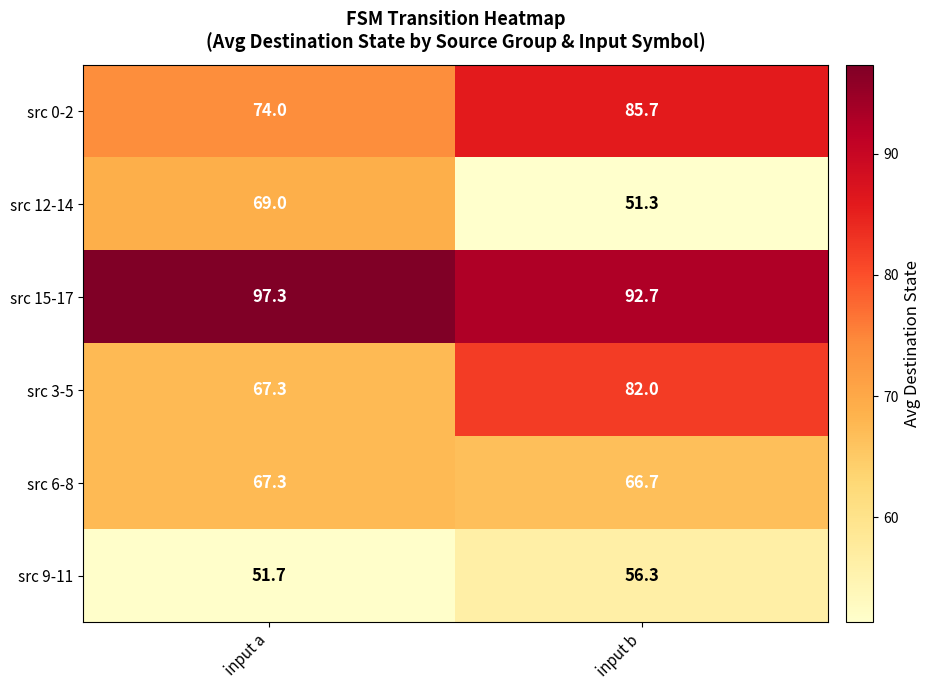

At which category is the sum across all series the highest?

input b